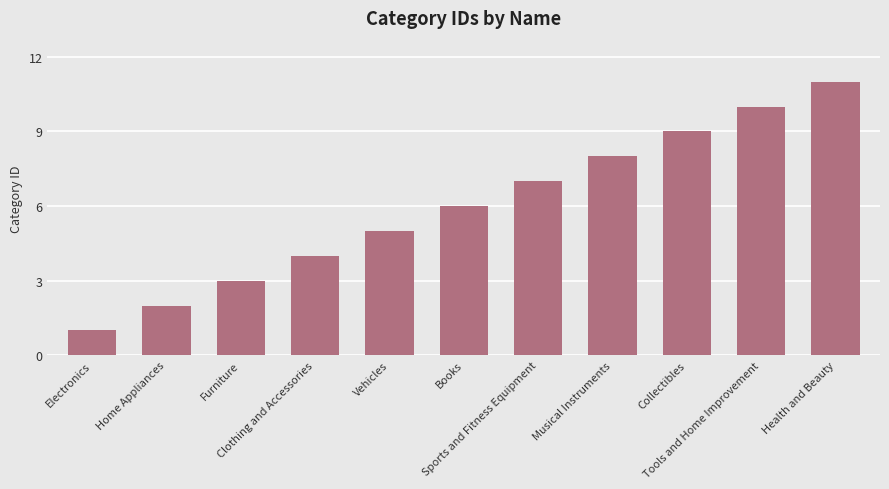

Where is the data nearest to the value 6?

Books